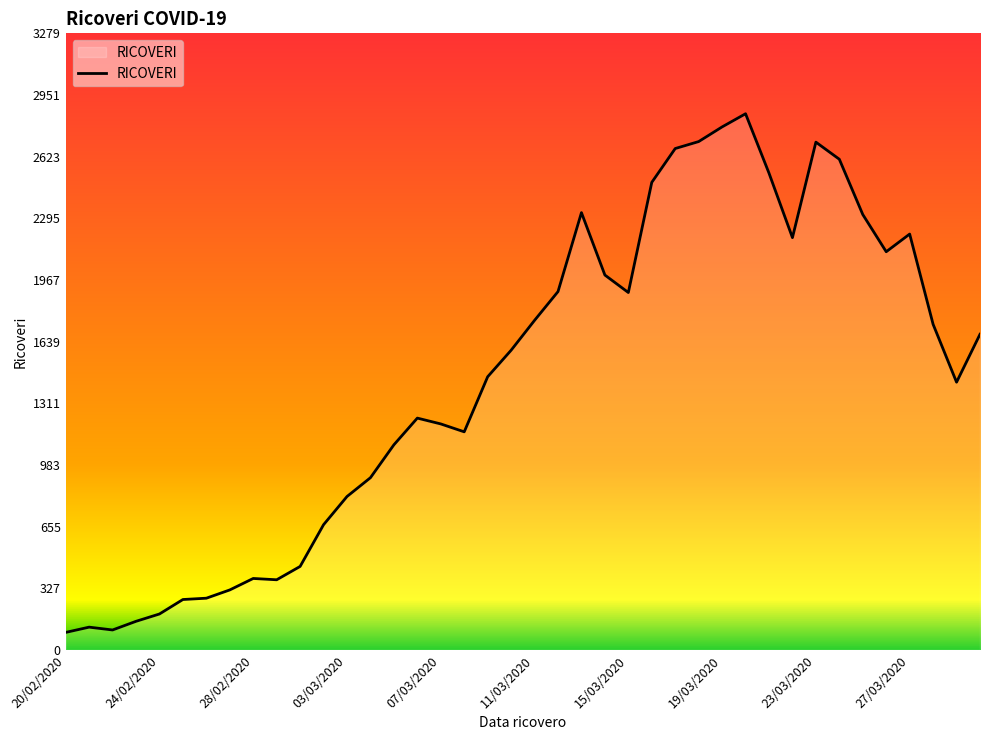

What is the difference between the maximum and minimum values?

2759